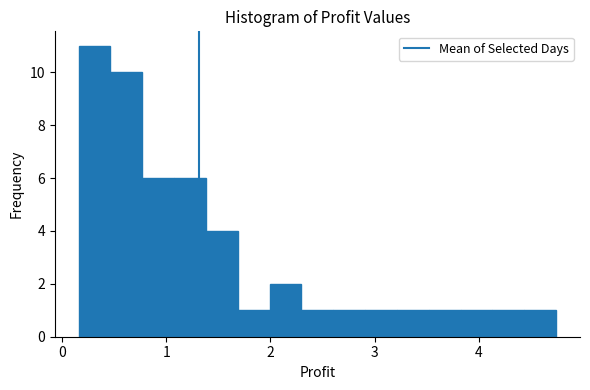

Around what value on the x-axis is the tallest bar? Give the approximate position of its centre, as read against the axis.

0.3